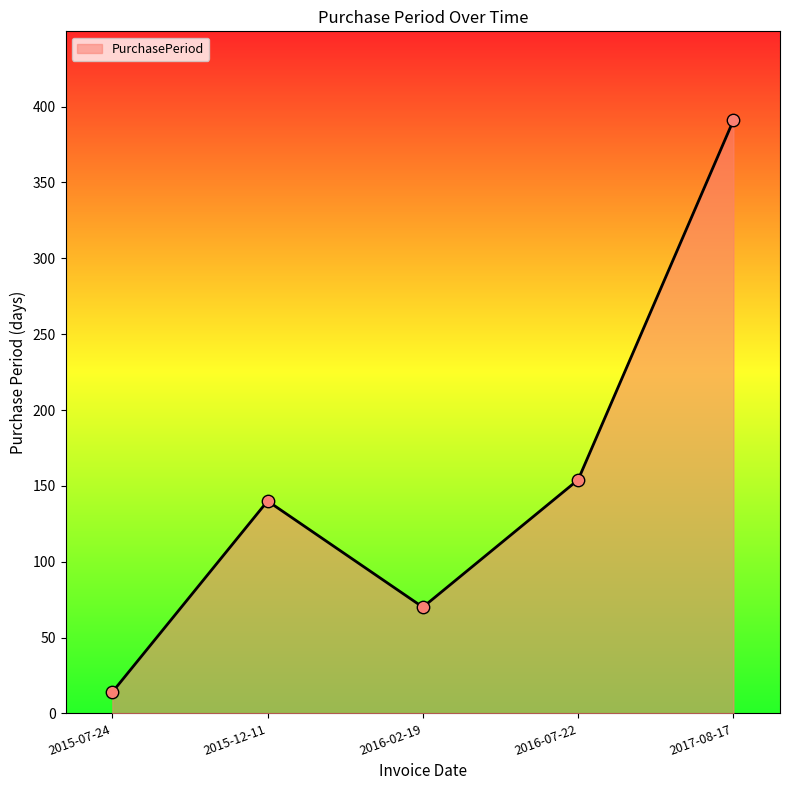

What is the change in value from 2015-12-11 to 2017-08-17?

+251